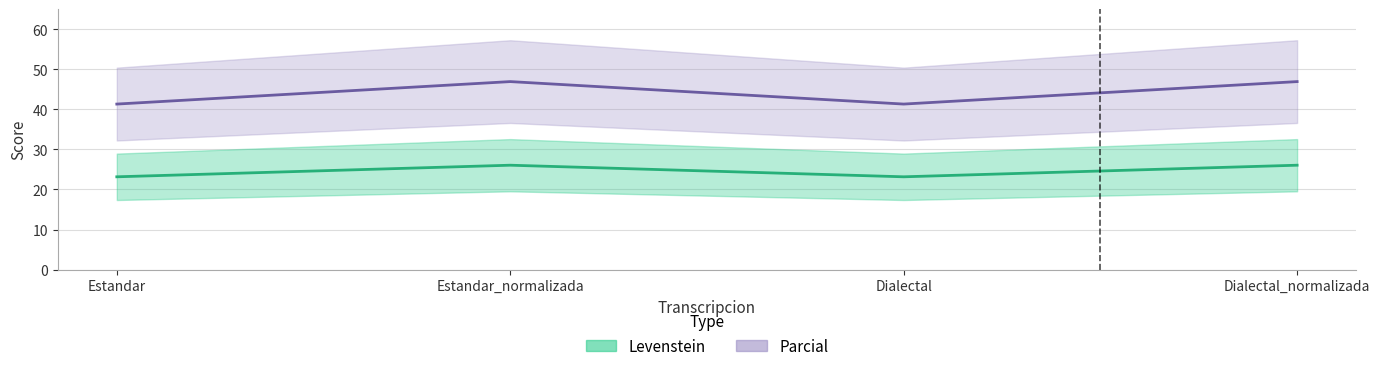

Between Estandar and Dialectal, which series saw the biggest shift?

Levenstein